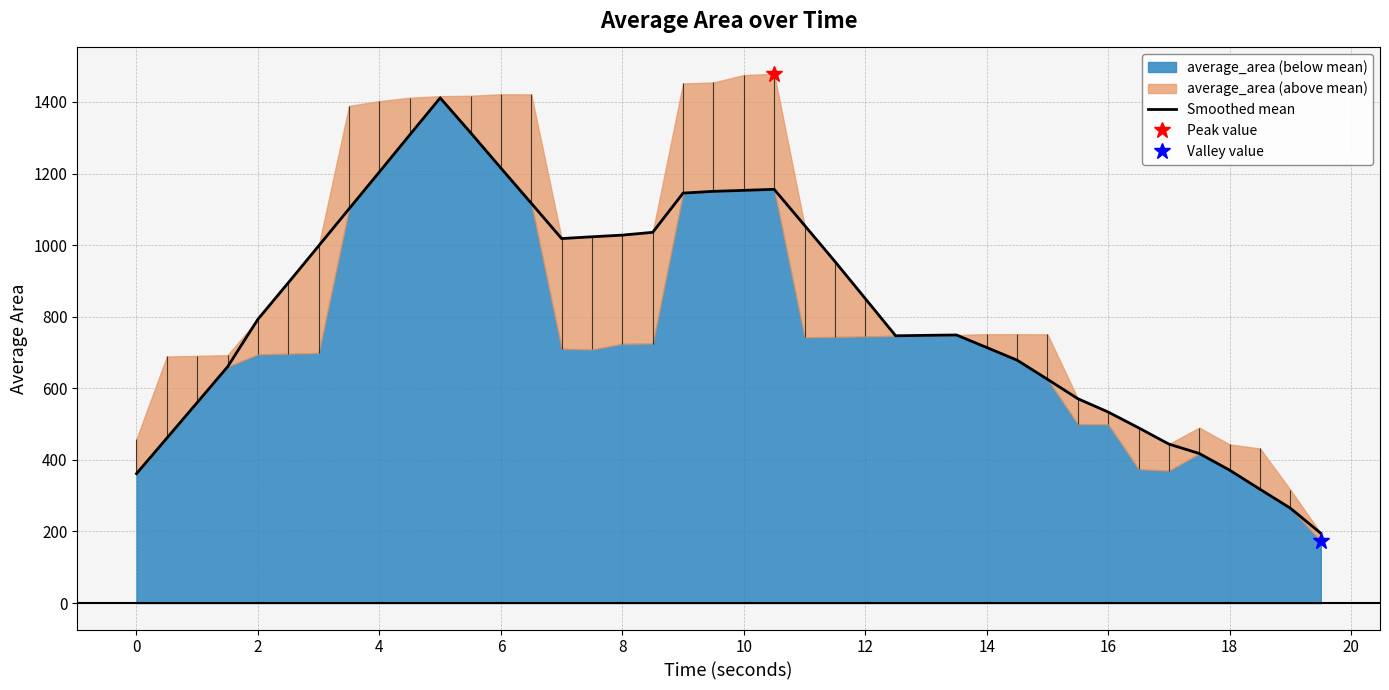

What is the smallest value displayed?

194.9